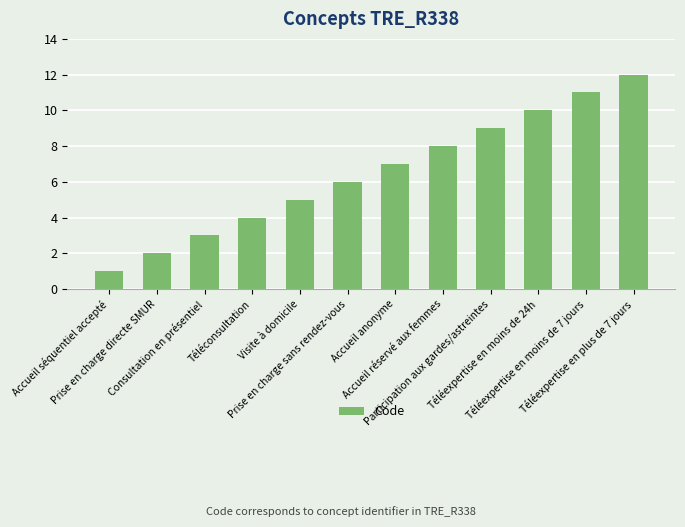

How many data points are less than 7?

6